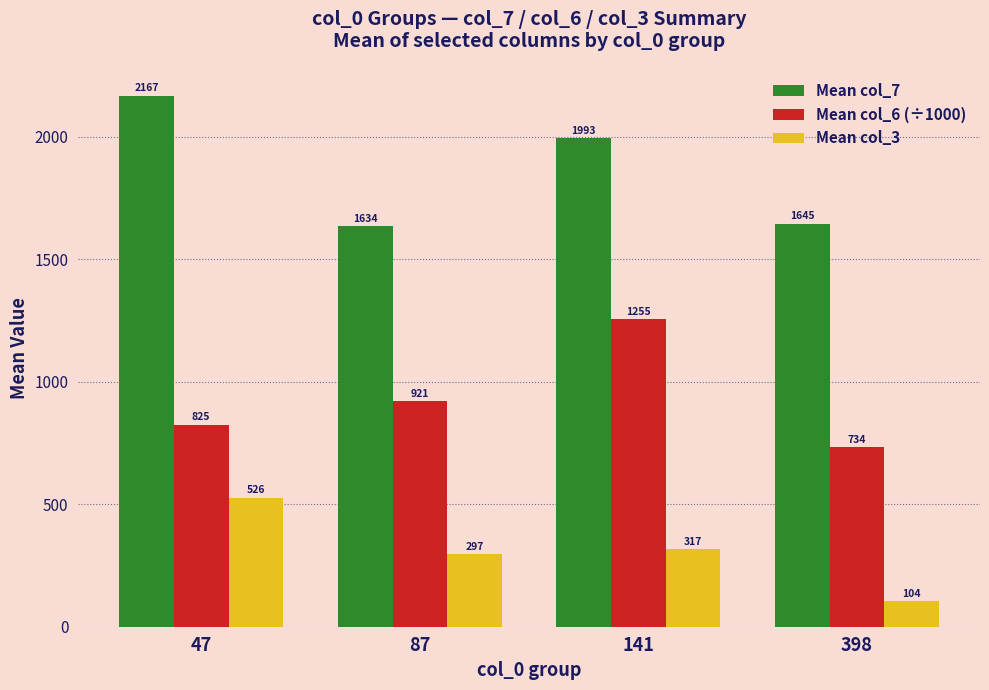

List the series in order of their peak value, highest first.

Mean col_7, Mean col_6 (÷1000), Mean col_3